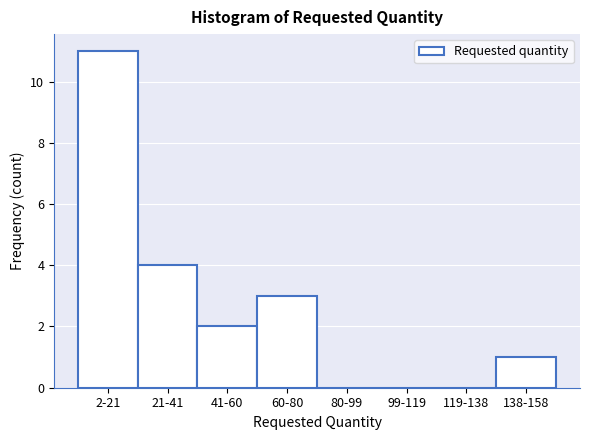

Reading right to left, extract all data points from this chart.

138-158=1	119-138=0	99-119=0	80-99=0	60-80=3	41-60=2	21-41=4	2-21=11